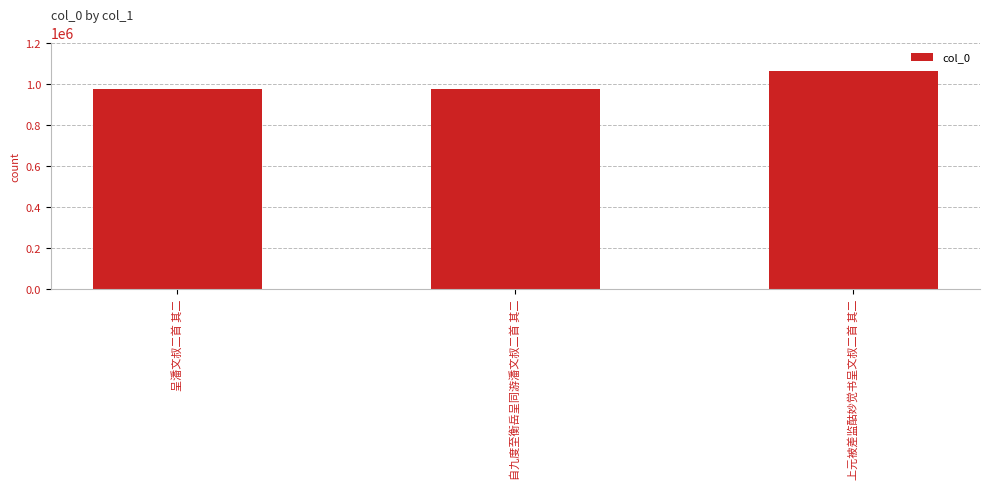

What is the label of the 3rd bar from the left?

上元被差监酤妙觉书呈文叔二首 其二